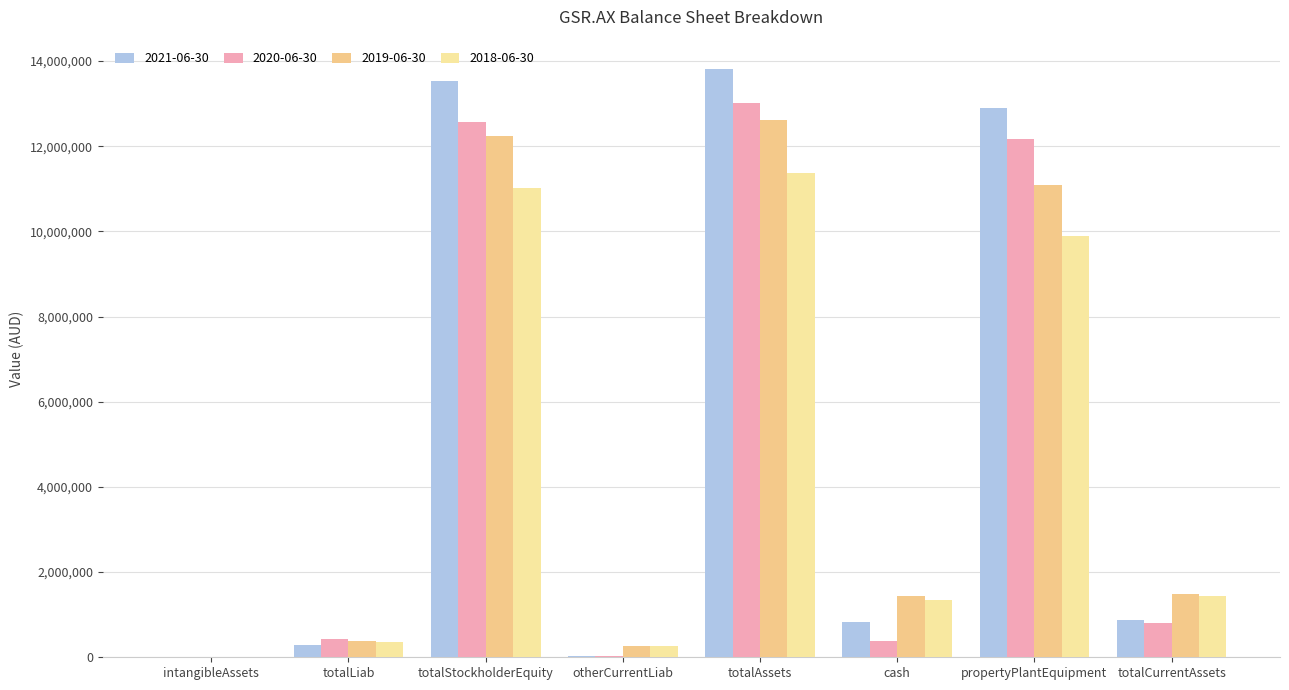

What is the label of the 2nd bar from the right?

propertyPlantEquipment